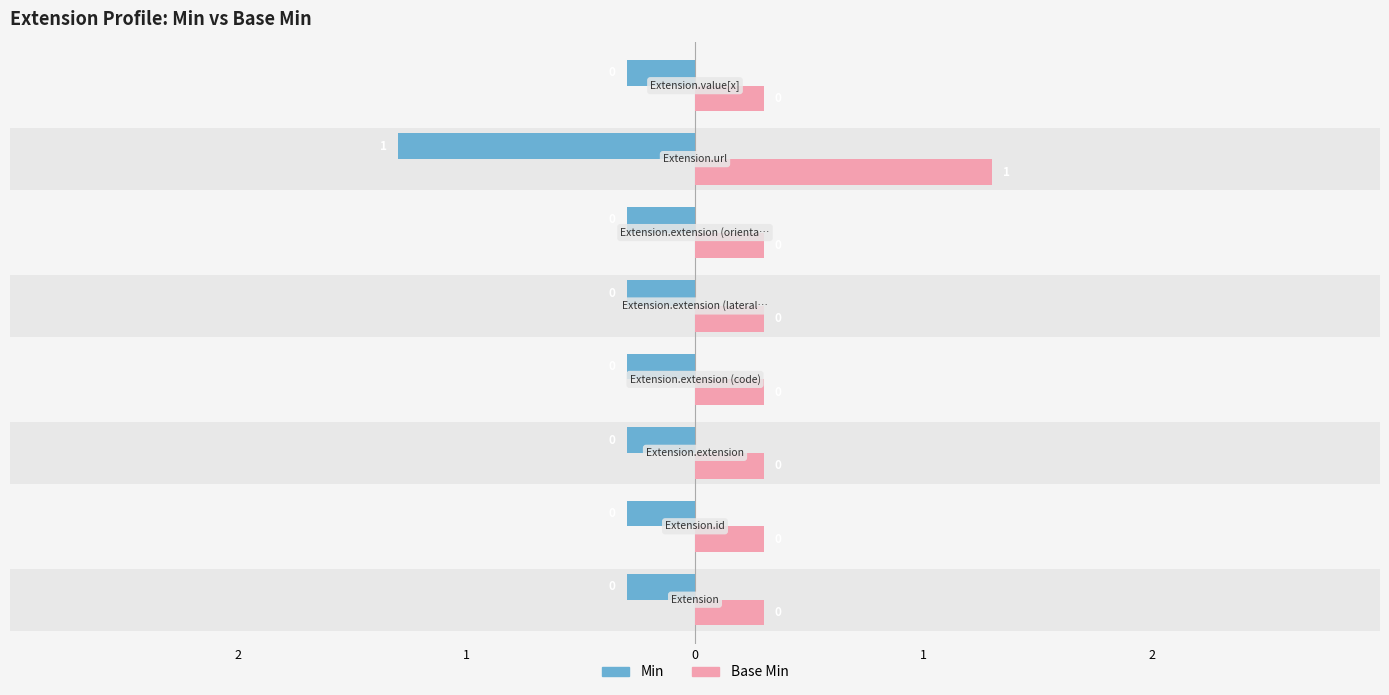

Count the number of data series in this chart.

2